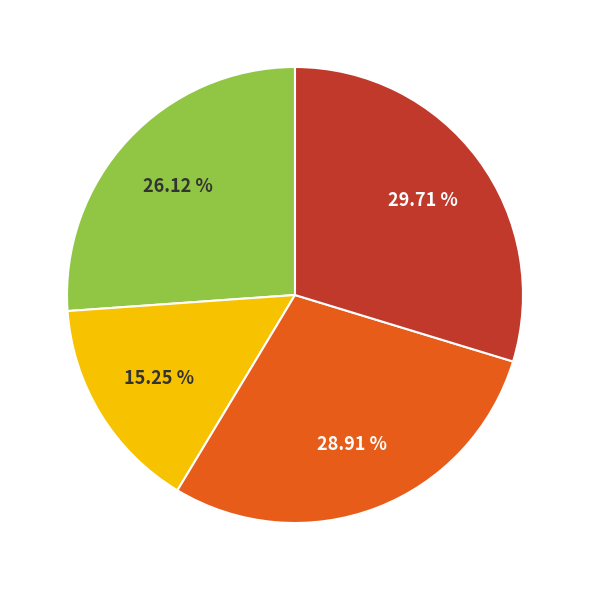

To the nearest percent, what is the average slice percentage?

25%